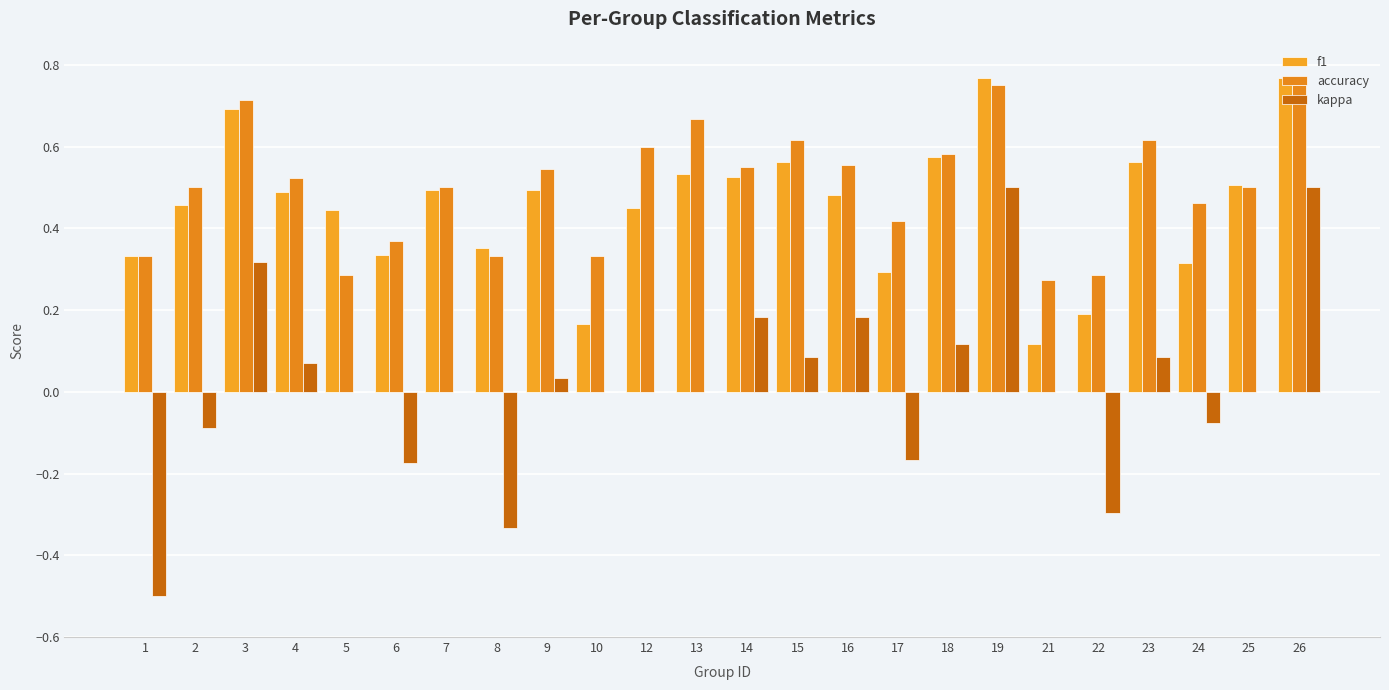

How many categories are shown in the chart?

24